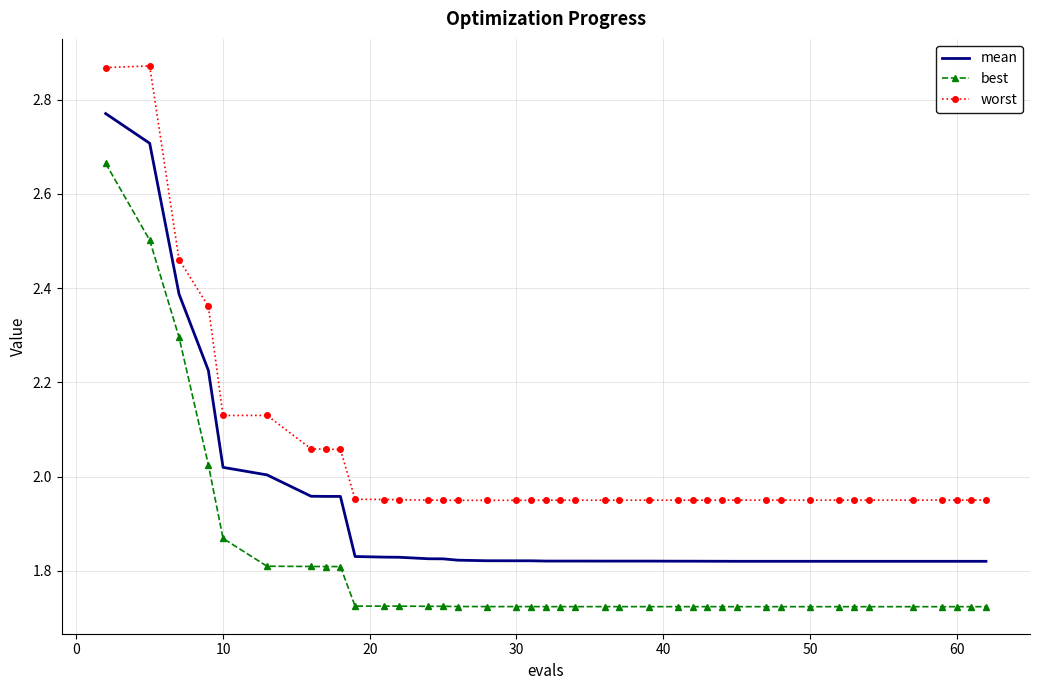

Rank the series by their average value, from highest to lowest.

worst, mean, best